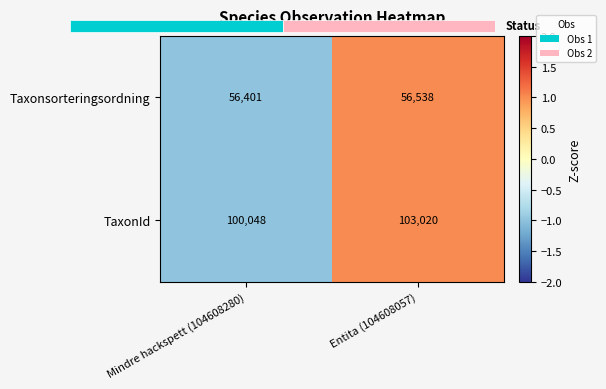

Which label corresponds to the largest value in the chart?

Entita (104608057)